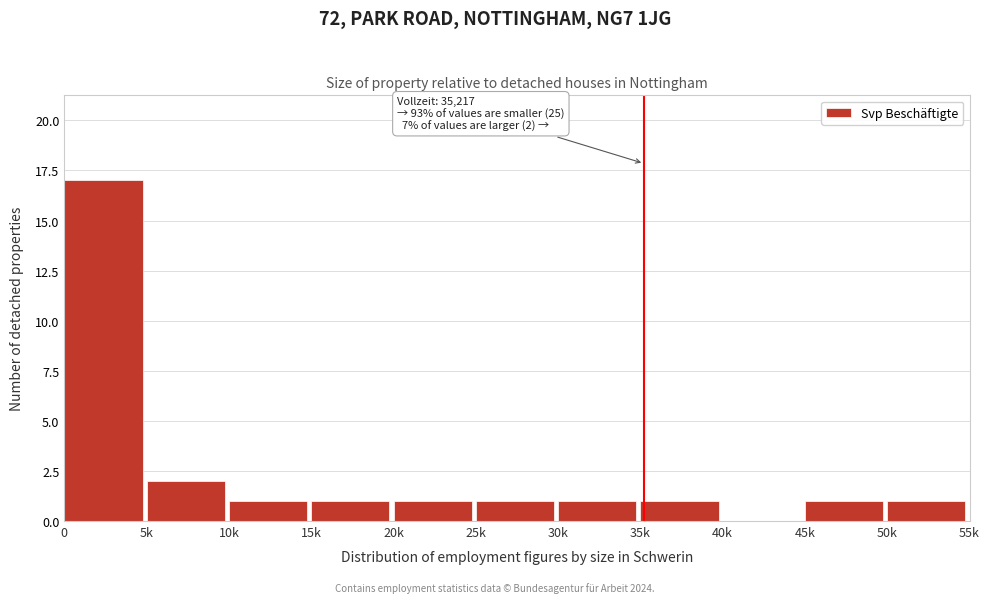

Reading left to right, transcribe all the data shown in this chart.

0=17	5k=2	10k=1	15k=1	20k=1	25k=1	30k=1	35k=1	40k=0	45k=1	50k=1